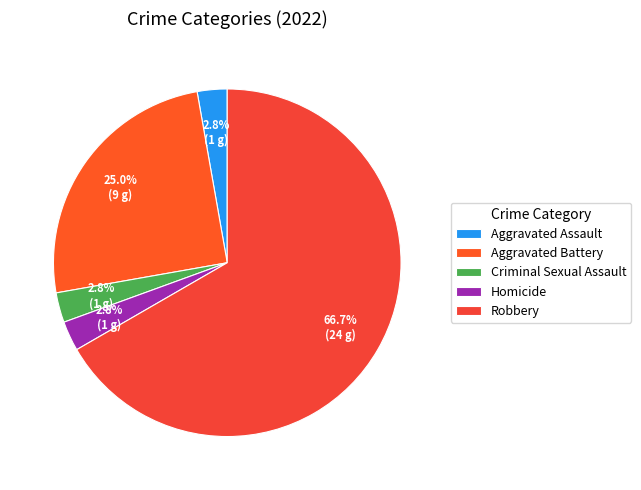

How many segments does this pie chart have?

5